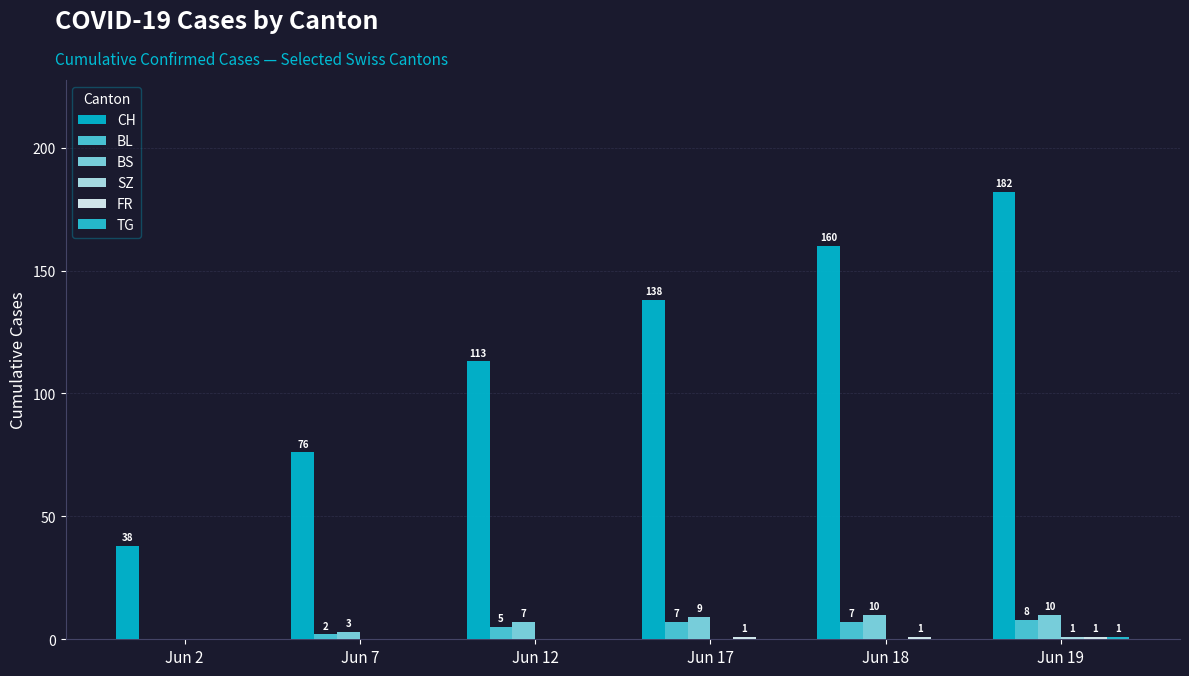

Are the bars grouped side by side (vs. stacked)?

Yes